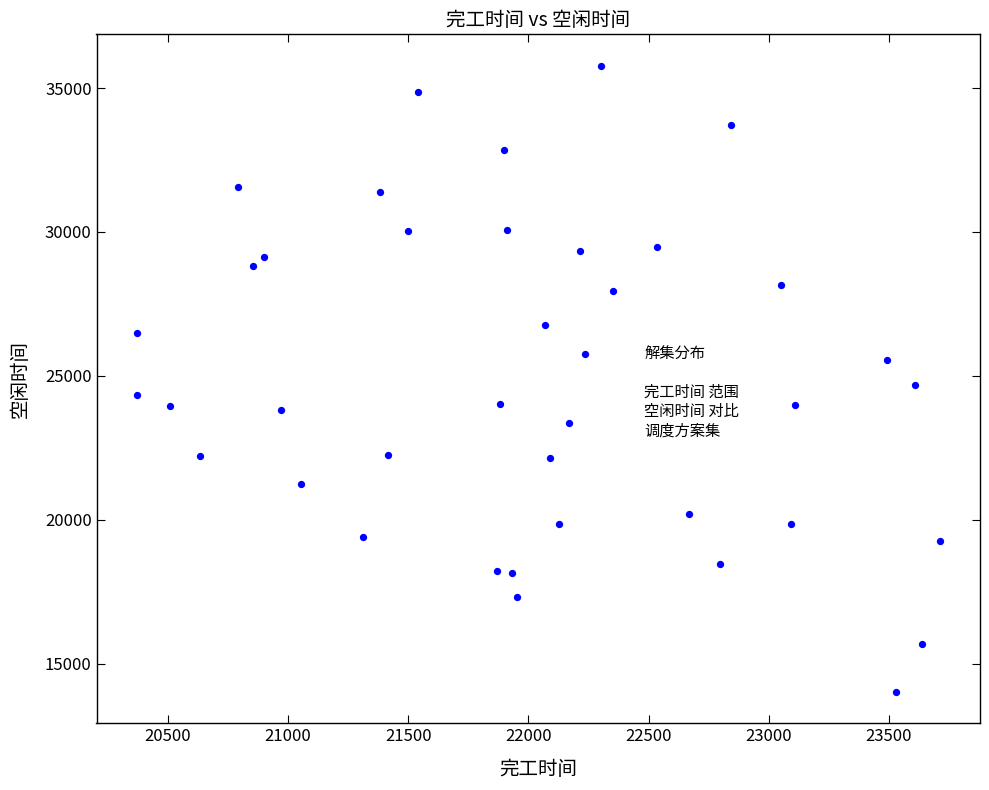

What is the range of X values (max minus min)?

3342.0